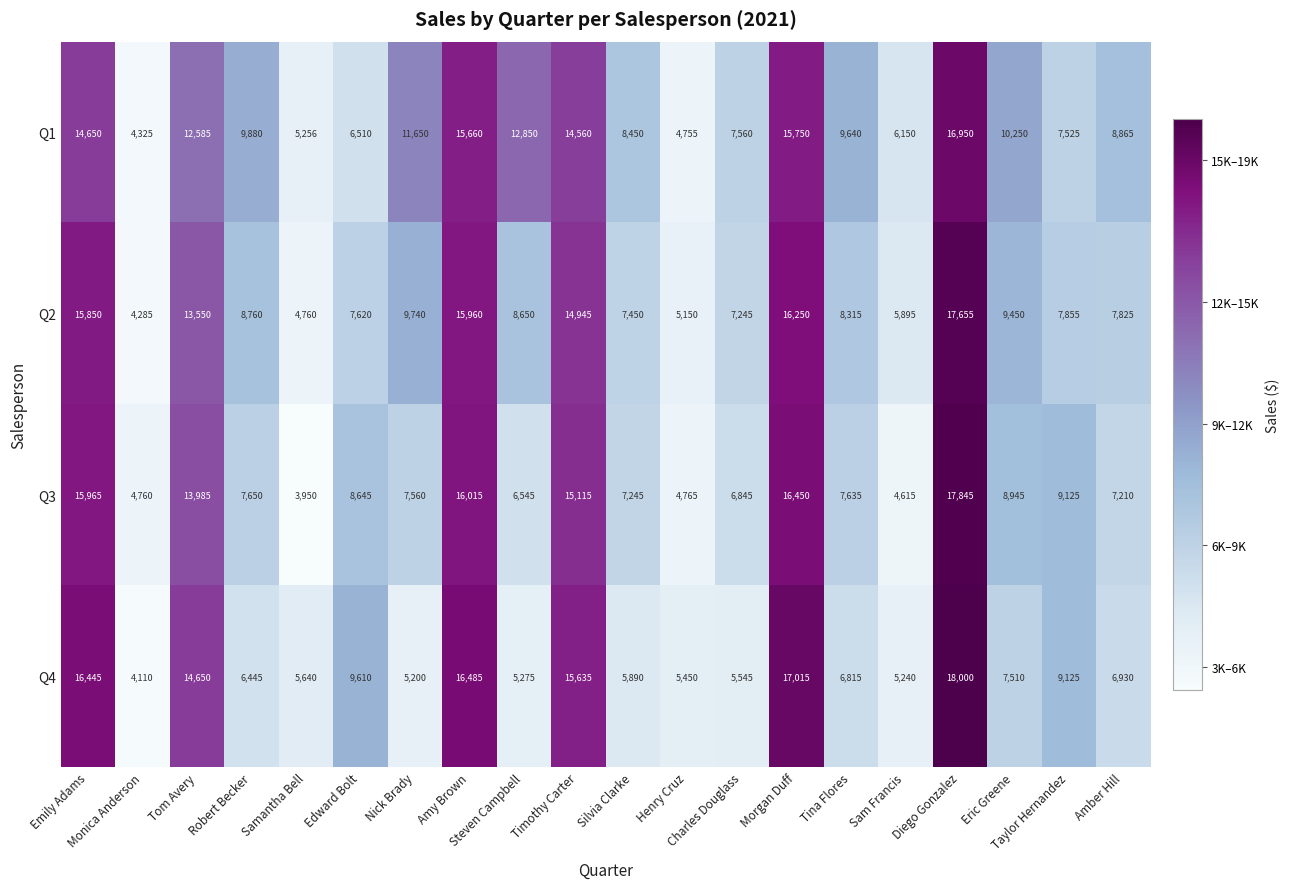

What is the difference between the maximum and minimum values in the Q4 series?

13890